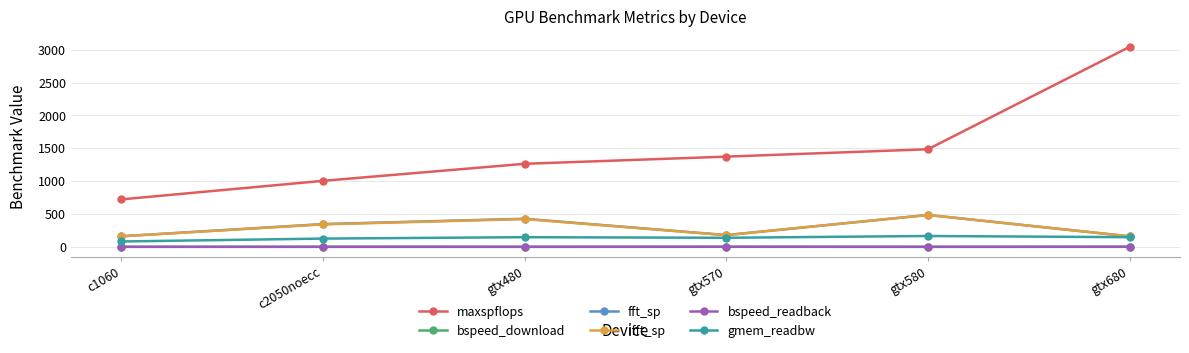

The gmem_readbw series shows 143.2 at gtx570. True or false?

True